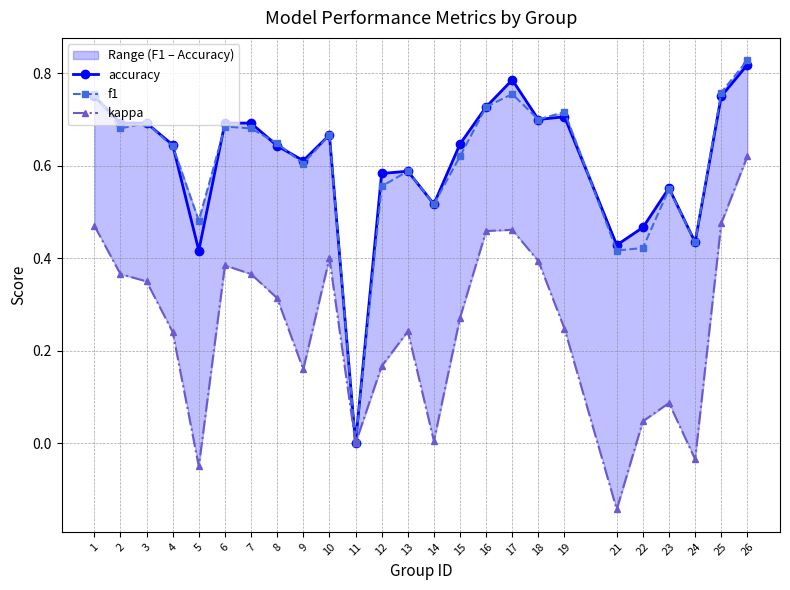

The kappa series shows -0.1 at 5. True or false?

True